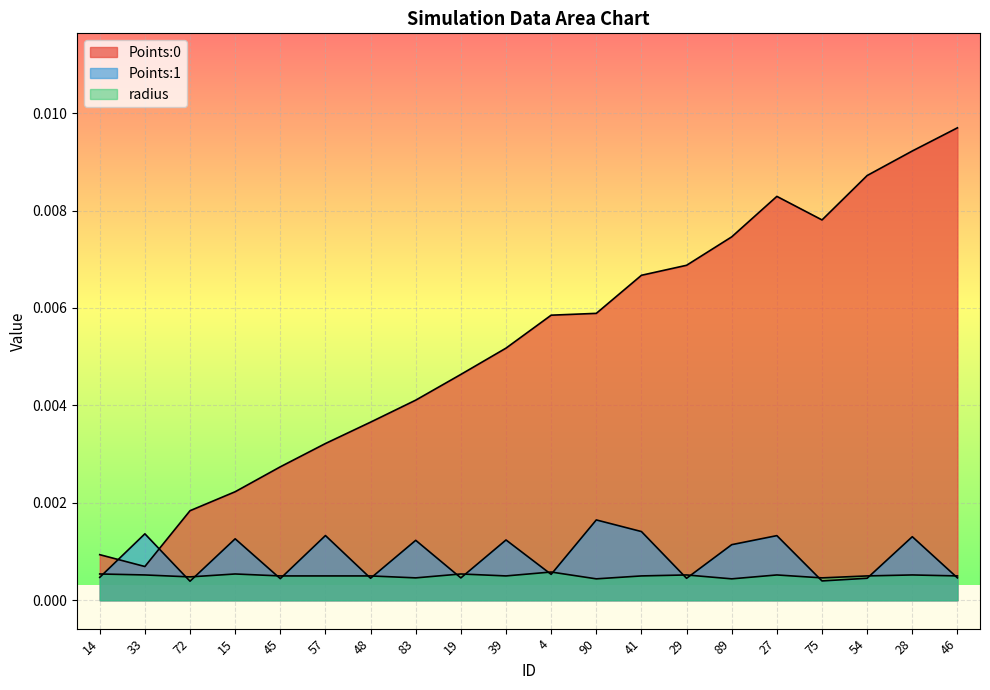

In Points:1, how many points are lower than both neighbors (excluding endpoints)?

7